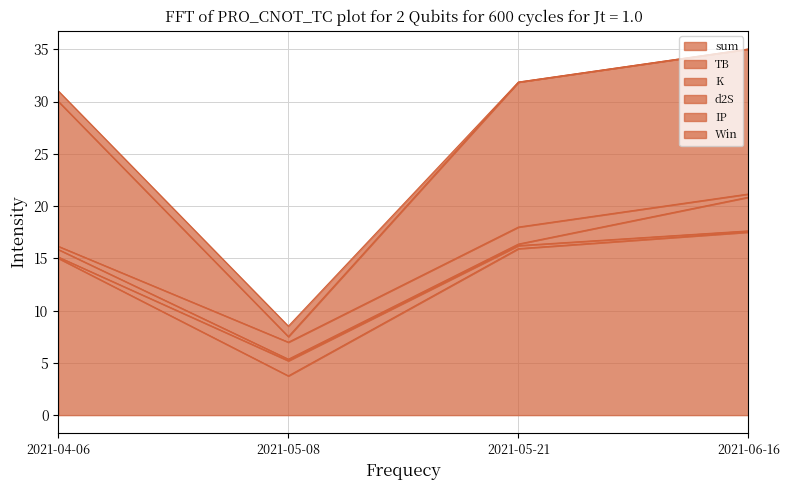

How many values in the IP series exceed 31?

2